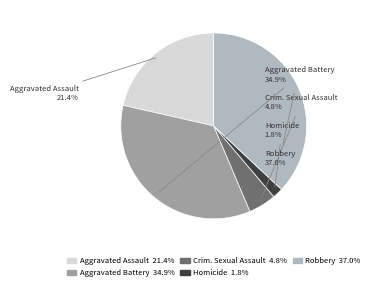

Is there a majority slice in this chart?

No